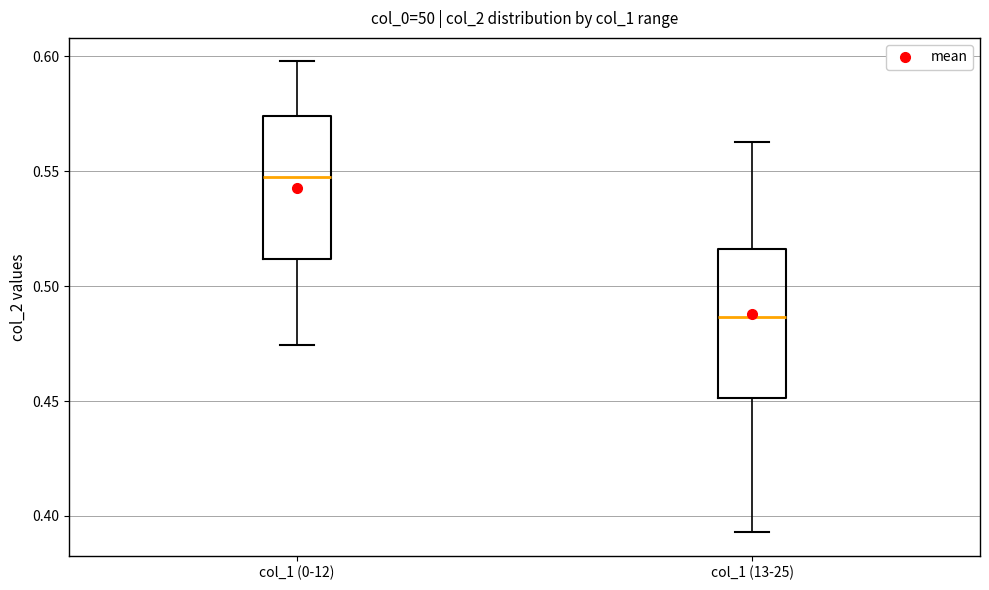

Which box's median line is the lowest?

col_1 (13-25)